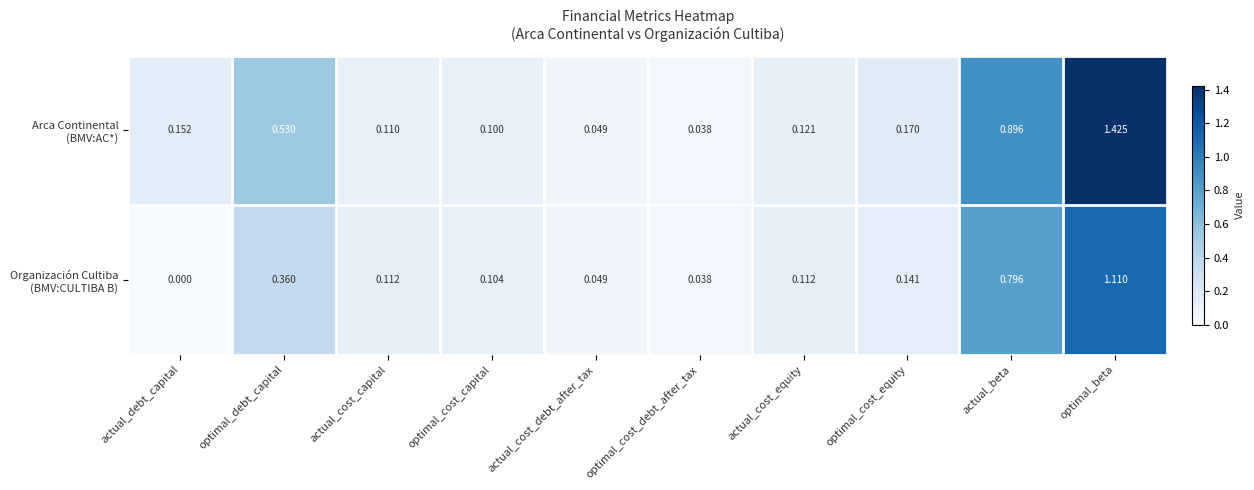

At which category is the sum across all series the highest?

optimal_beta